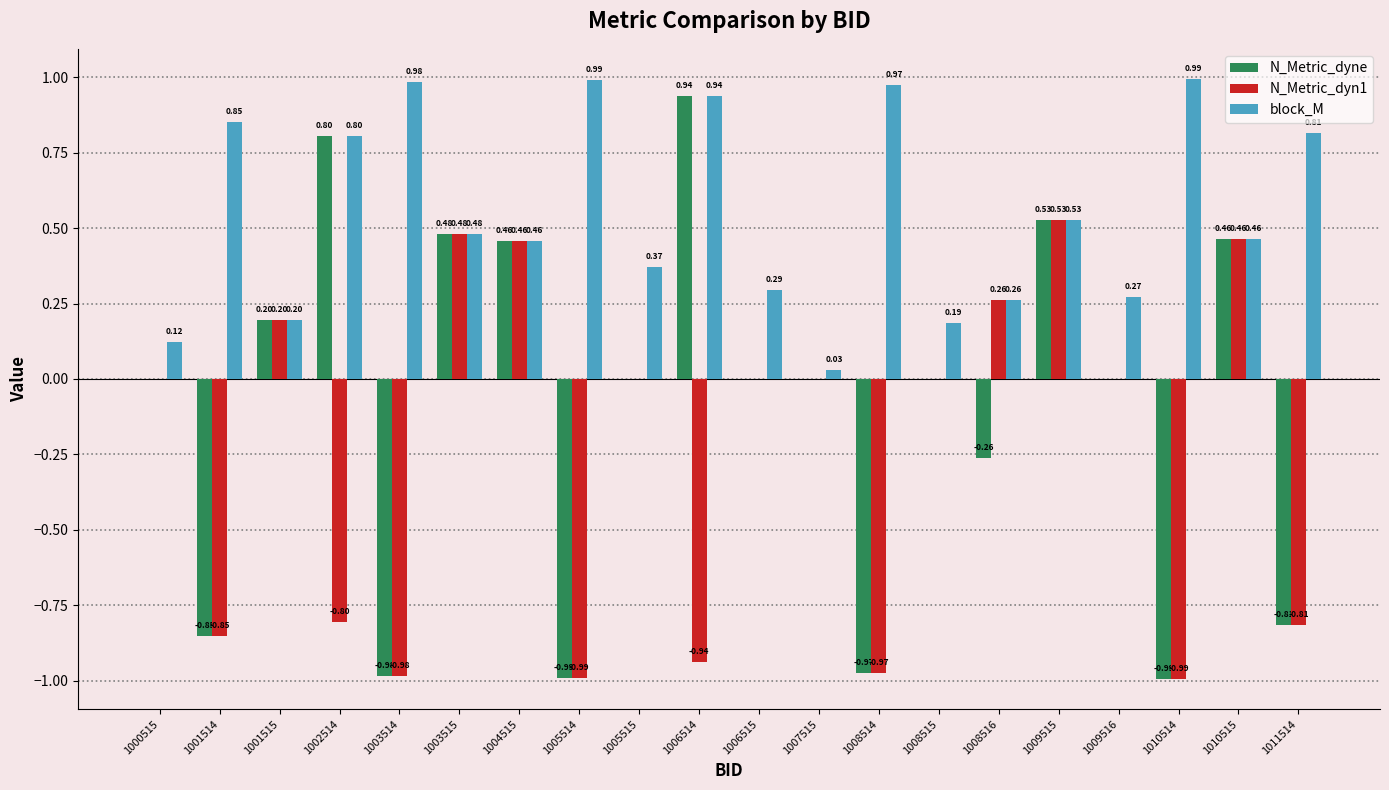

Is the value of N_Metric_dyne at 1009515 greater than the value of N_Metric_dyn1 at 1006514?

Yes